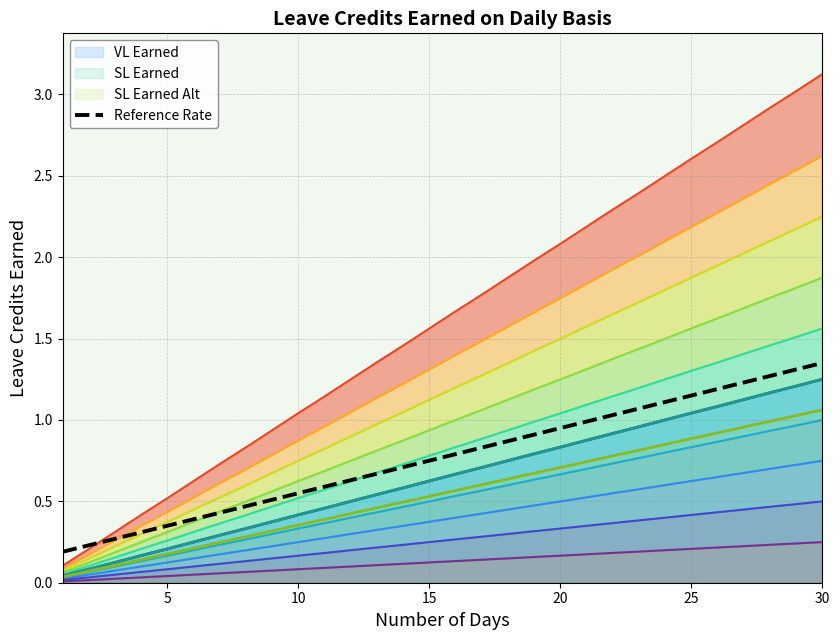

Is it true that SL Earned Alt equals 0.3 at 5?

False